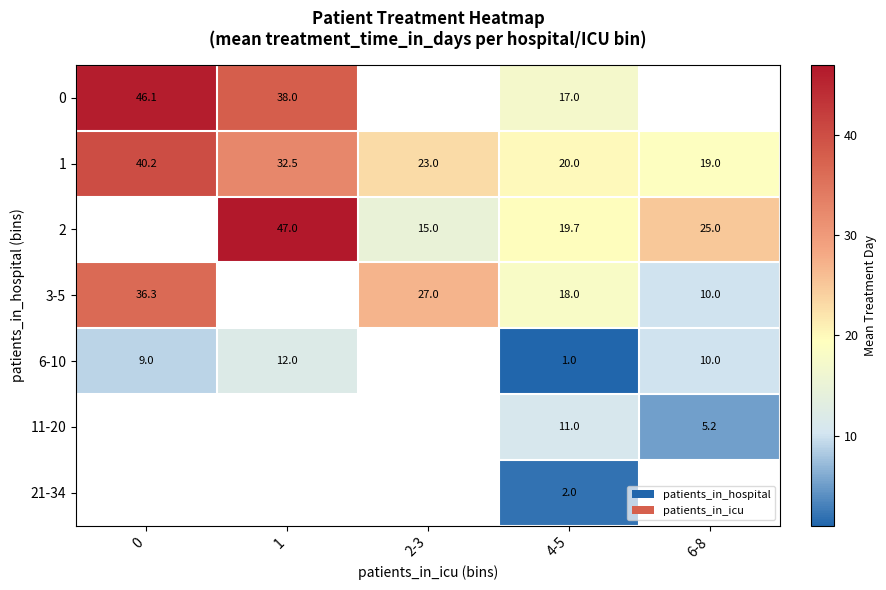

Is the value of 3-5 at 2-3 greater than the value of 11-20 at 6-8?

Yes